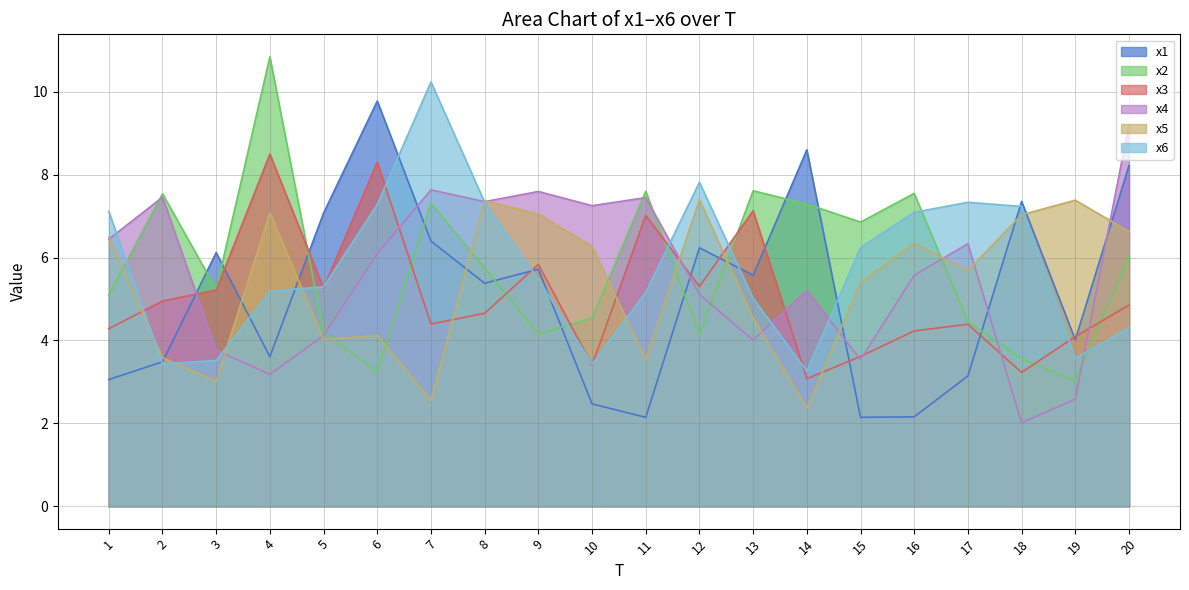

How many lines are shown in the chart?

6